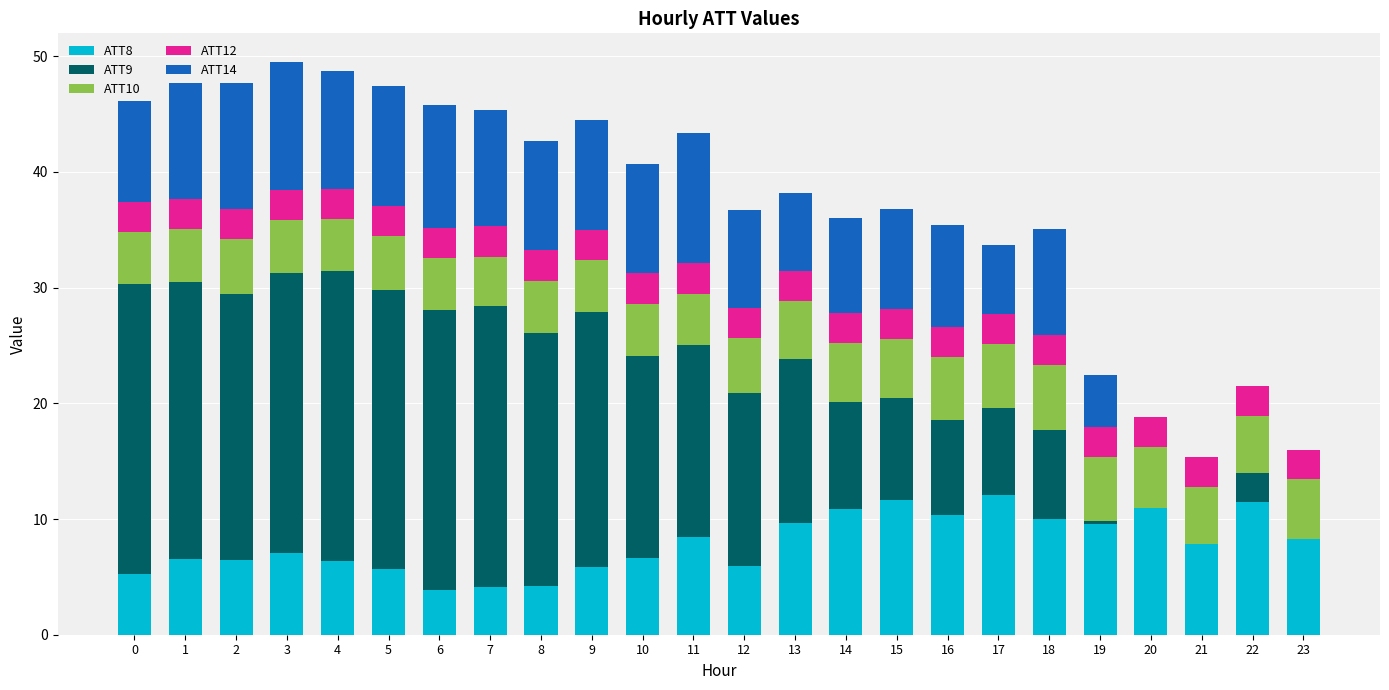

What is the total value across all series at 23?

16.0